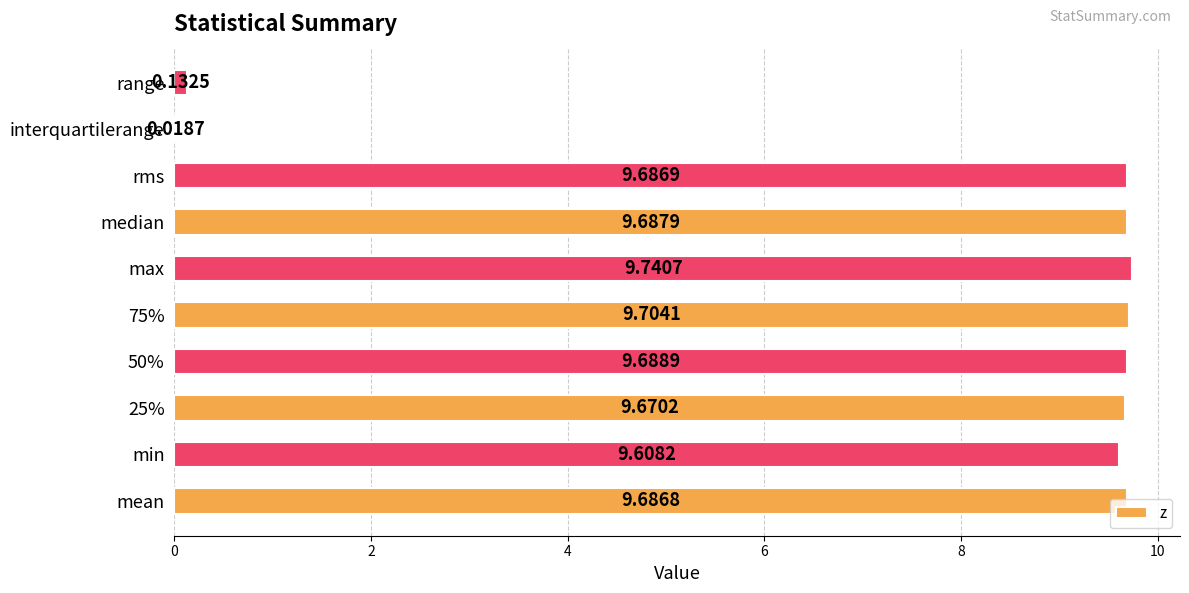

Which category has the highest value across all series?

max